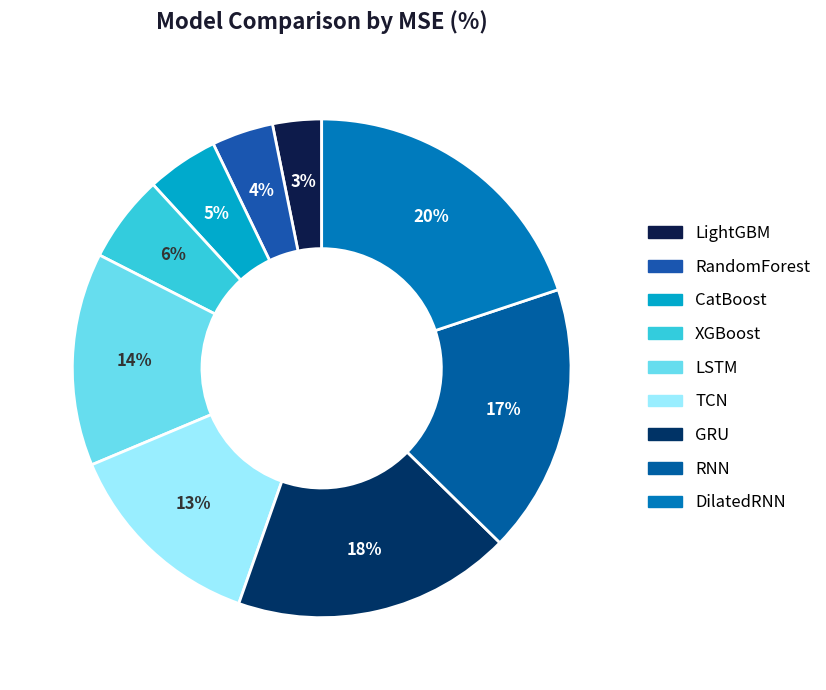

Count the number of slices in the pie.

9